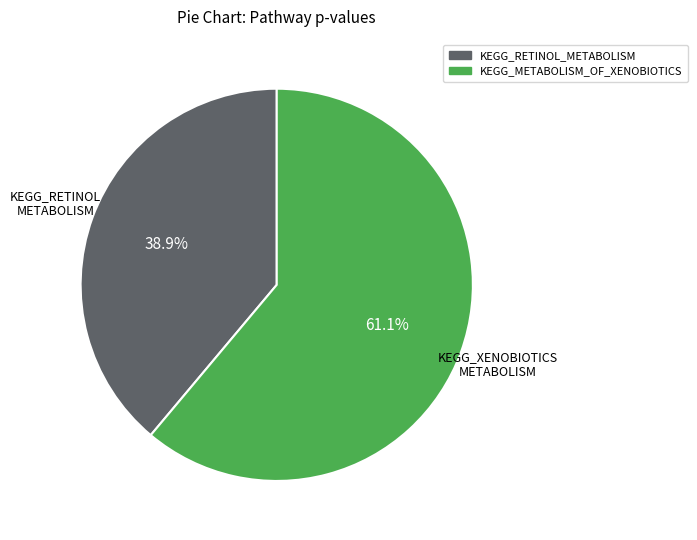

To the nearest percent, what is the difference between the largest and smallest slice percentages?

22%